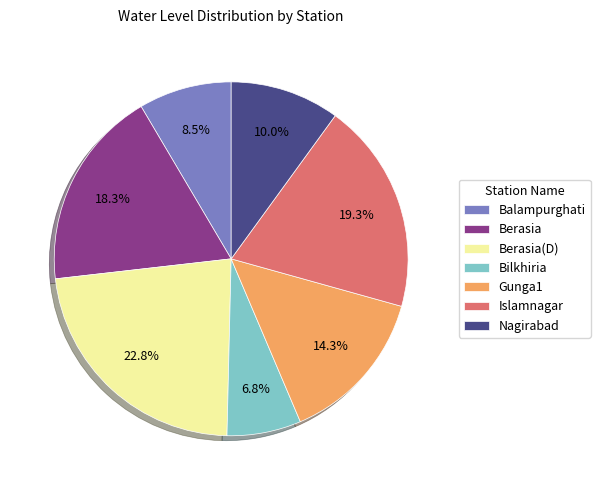

True or false: Islamnagar accounts for 8% of the total.

False